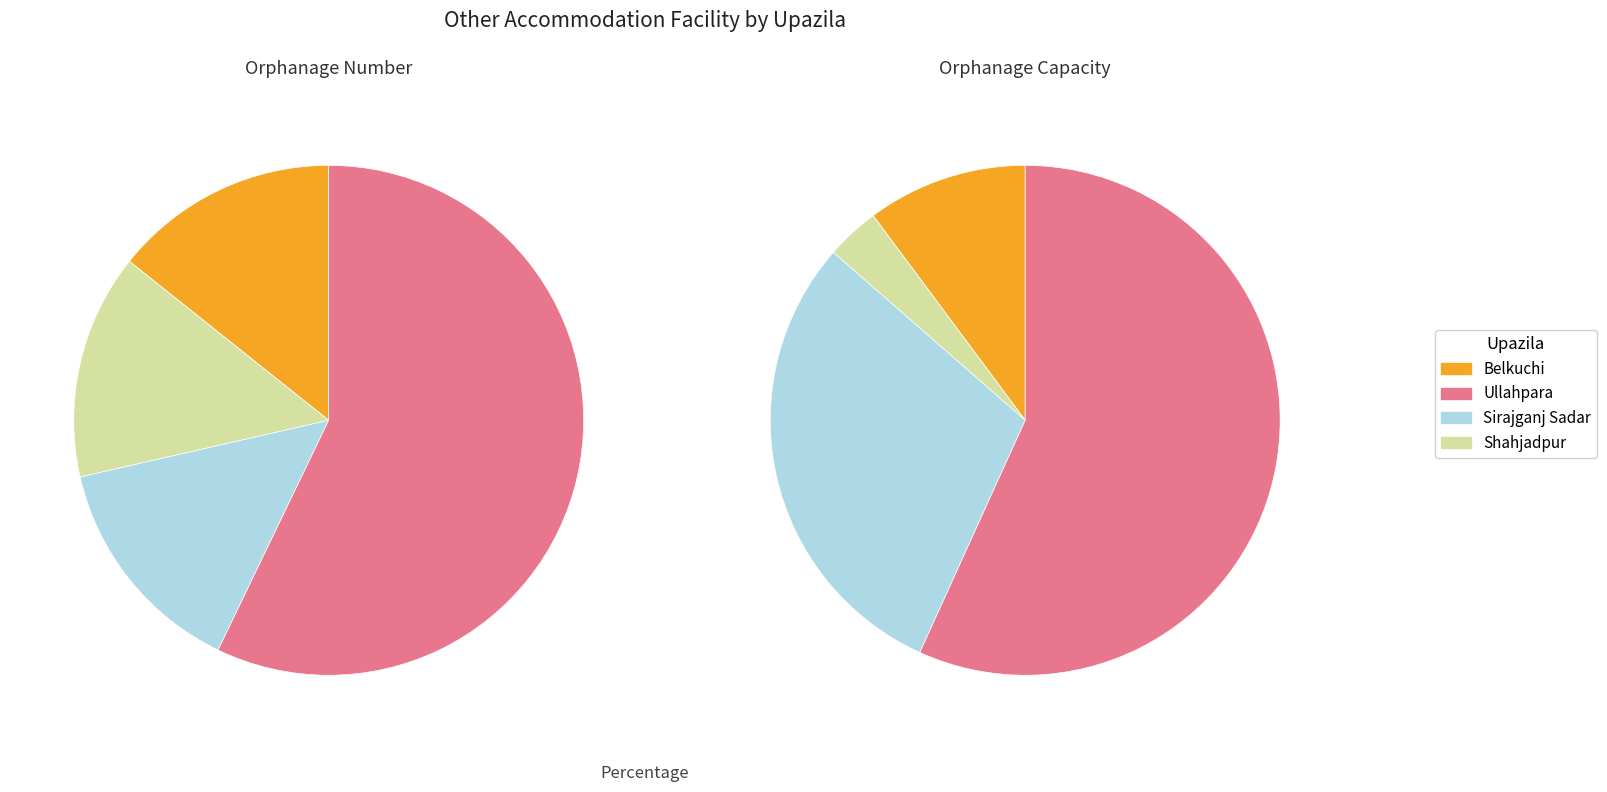

What is the difference between the highest and lowest values at Ullahpara?

331